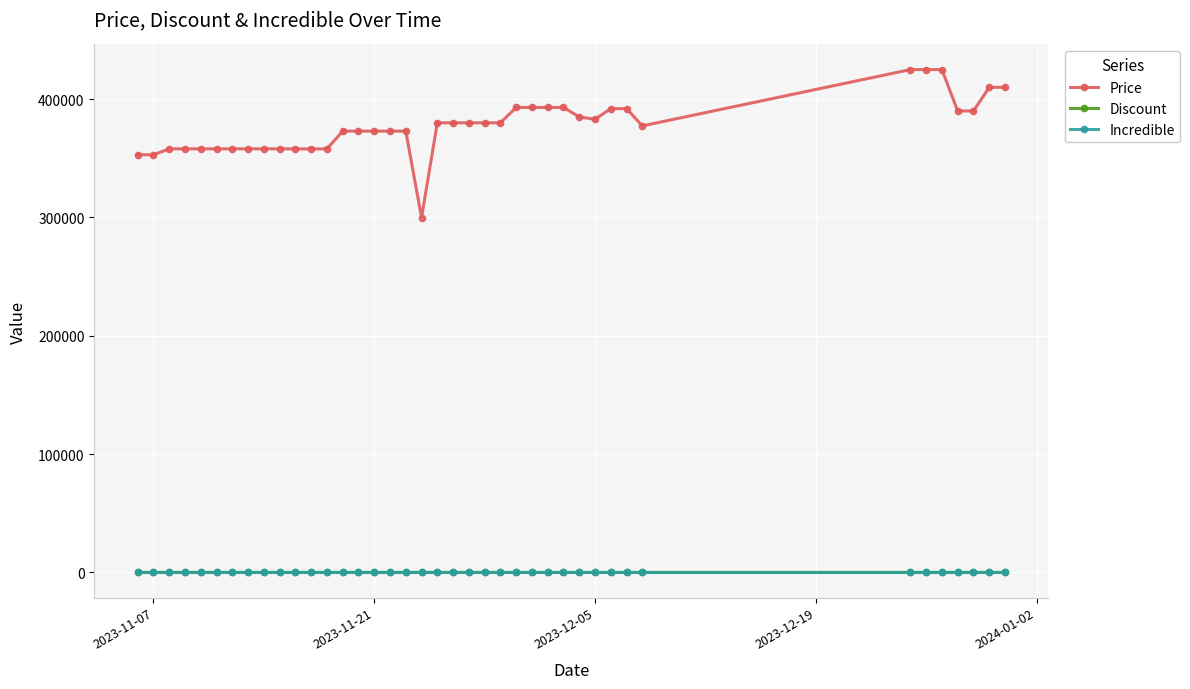

What is the maximum value shown in the chart?

425000